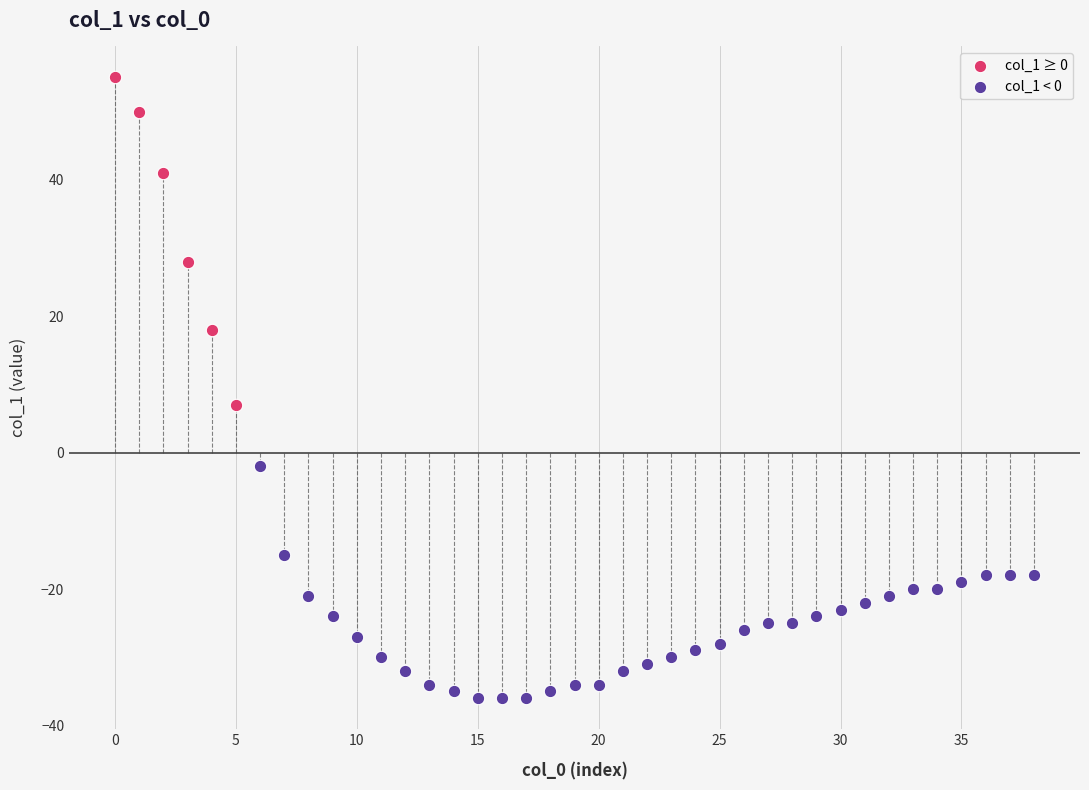

Which series contains the lowest Y value?

col_1 < 0